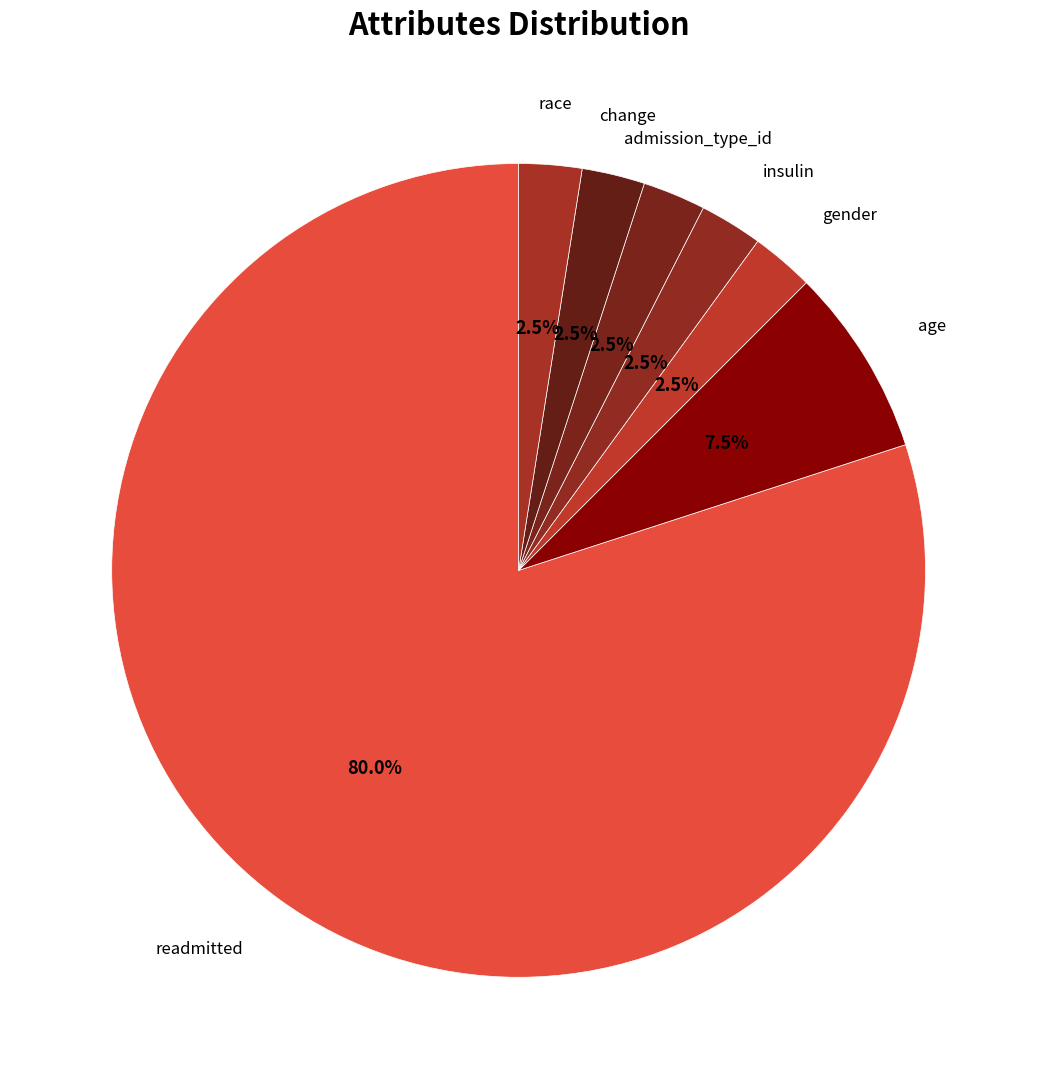

How many segments does this pie chart have?

7